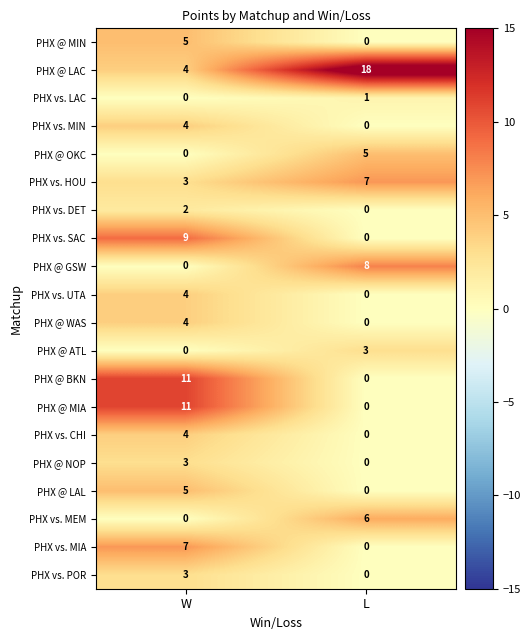

What is the maximum value shown in the chart?

18